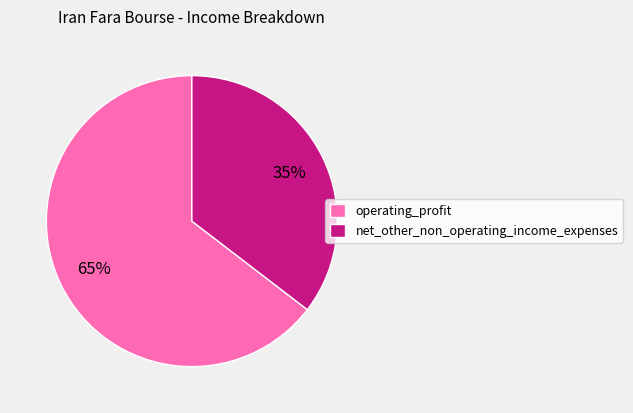

Which slice represents more than half of the pie?

operating_profit